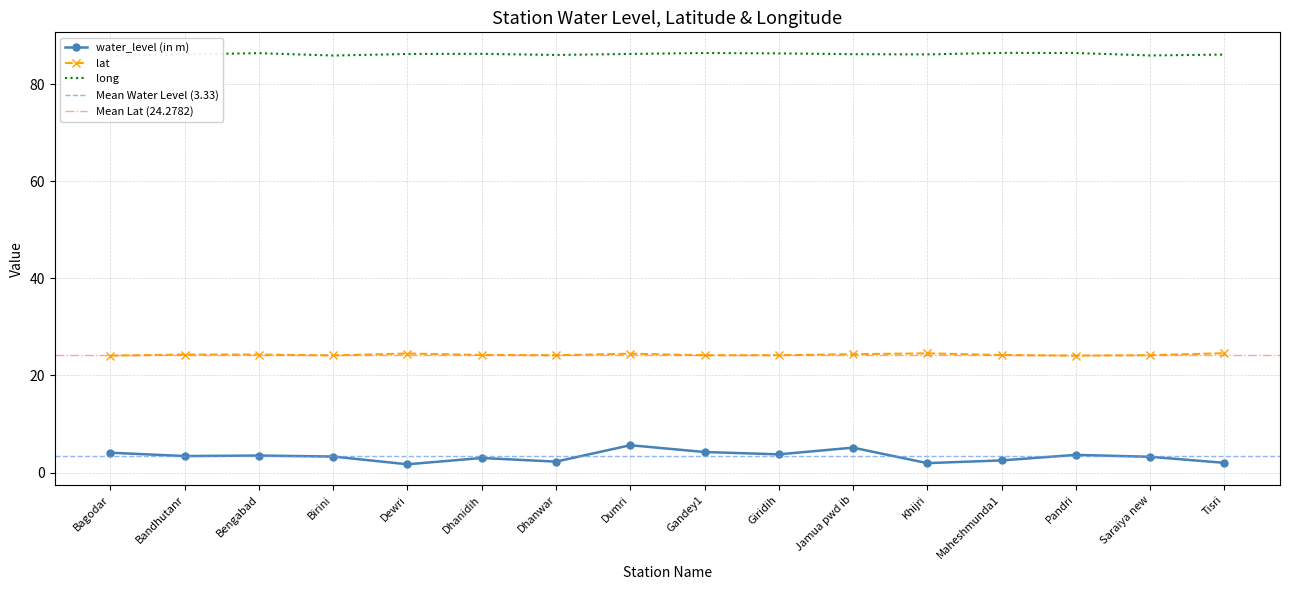

Reading right to left, transcribe all the data shown in this chart.

water_level (in m): Tisri=2.0	Saraiya new=3.2	Pandri=3.6	Maheshmunda1=2.5	Khijri=1.9	Jamua pwd ib=5.1	Giridih=3.8	Gandey1=4.2	Dumri=5.6	Dhanwar=2.2	Dhanidih=3.0	Dewri=1.7	Birini=3.3	Bengabad=3.5	Bandhutanr=3.4	Bagodar=4.1
lat: Tisri=24.6	Saraiya new=24.2	Pandri=24.1	Maheshmunda1=24.2	Khijri=24.5	Jamua pwd ib=24.4	Giridih=24.2	Gandey1=24.2	Dumri=24.5	Dhanwar=24.2	Dhanidih=24.2	Dewri=24.5	Birini=24.1	Bengabad=24.3	Bandhutanr=24.3	Bagodar=24.1
long: Tisri=86.1	Saraiya new=85.9	Pandri=86.4	Maheshmunda1=86.4	Khijri=86.1	Jamua pwd ib=86.2	Giridih=86.3	Gandey1=86.4	Dumri=86.2	Dhanwar=86.0	Dhanidih=86.2	Dewri=86.2	Birini=85.9	Bengabad=86.4	Bandhutanr=86.1	Bagodar=85.8